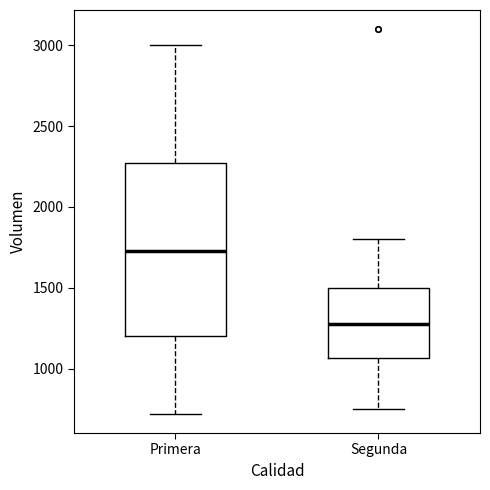

Which box is the tallest, from its lower edge to its upper edge?

Primera